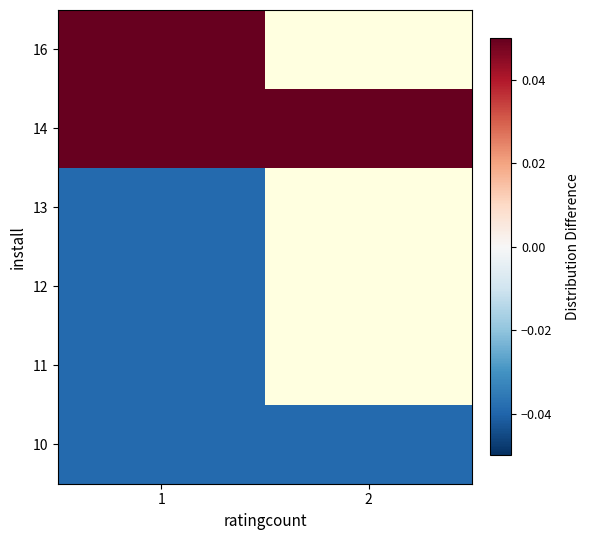

What is the greatest value displayed?

0.1